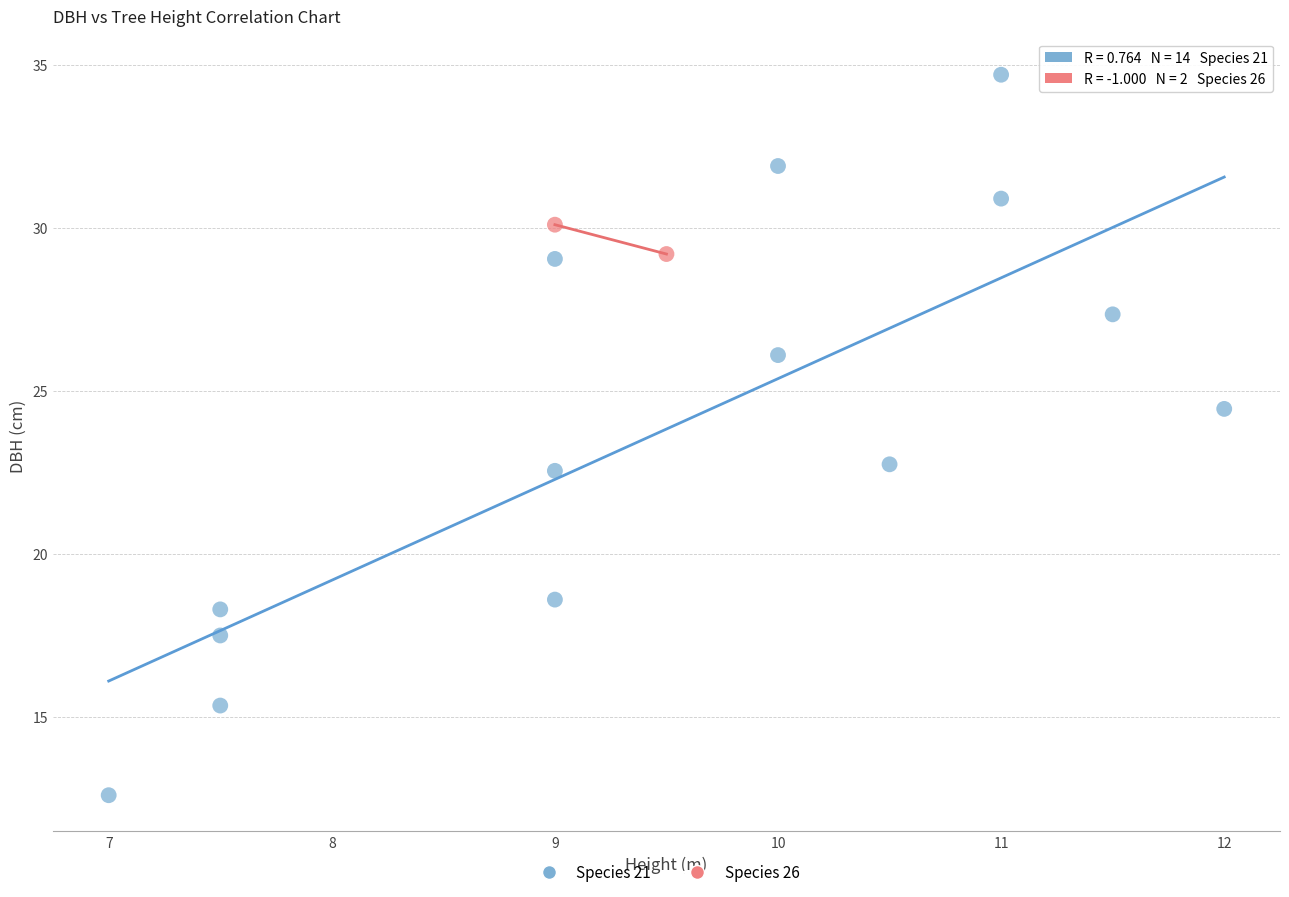

What are all the series names shown in the legend?

Species 21, Species 26